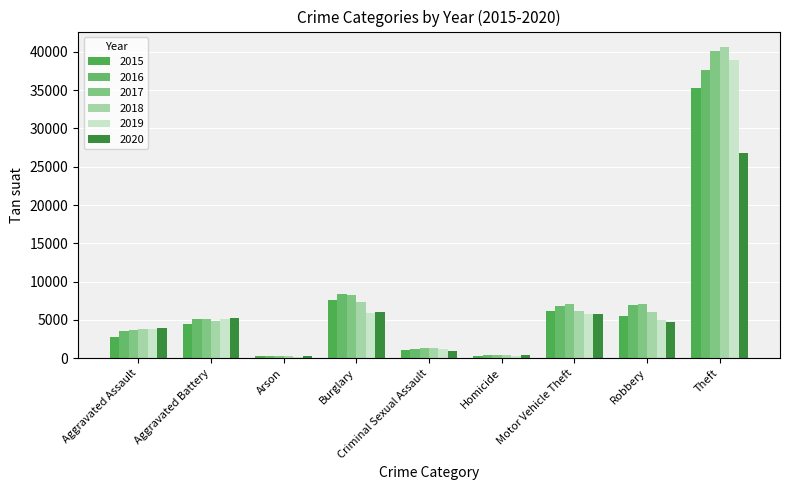

Reading left to right, transcribe all the data shown in this chart.

2015: 2836	4483	273	7642	1130	303	6187	5511	35250
2016: 3580	5146	330	8342	1223	460	6784	7014	37649
2017: 3717	5072	291	8280	1297	451	7115	7082	40098
2018: 3865	4928	237	7317	1304	369	6194	6082	40626
2019: 3821	5081	230	5940	1263	315	5805	4934	39007
2020: 3921	5215	360	6030	994	489	5832	4725	26807